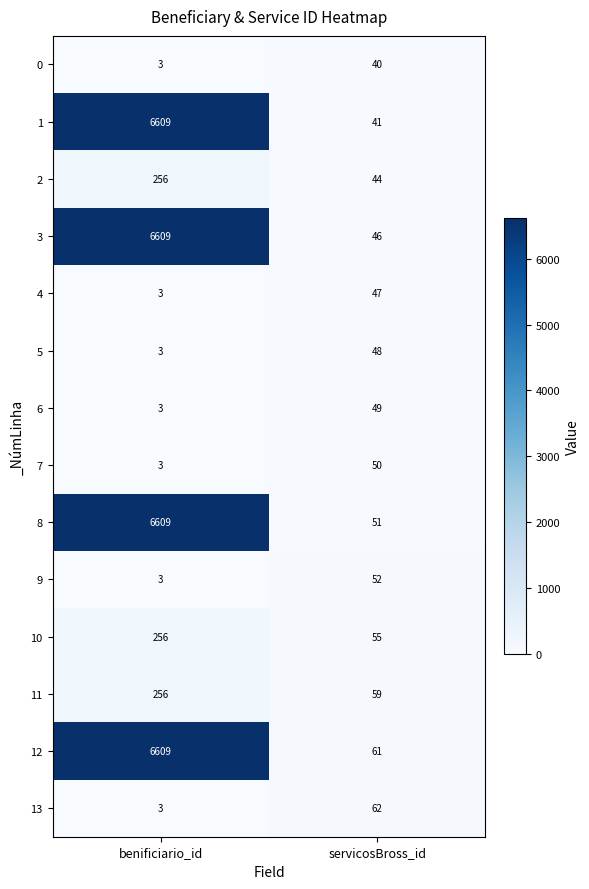

Which category has the highest value across all series?

benificiario_id